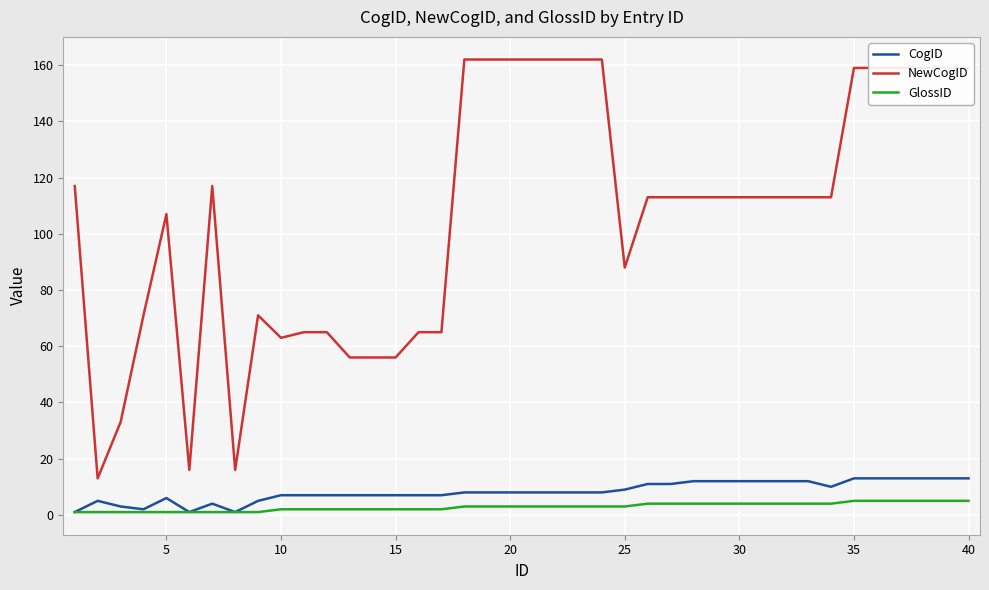

True or false: GlossID and NewCogID intersect in this chart.

False